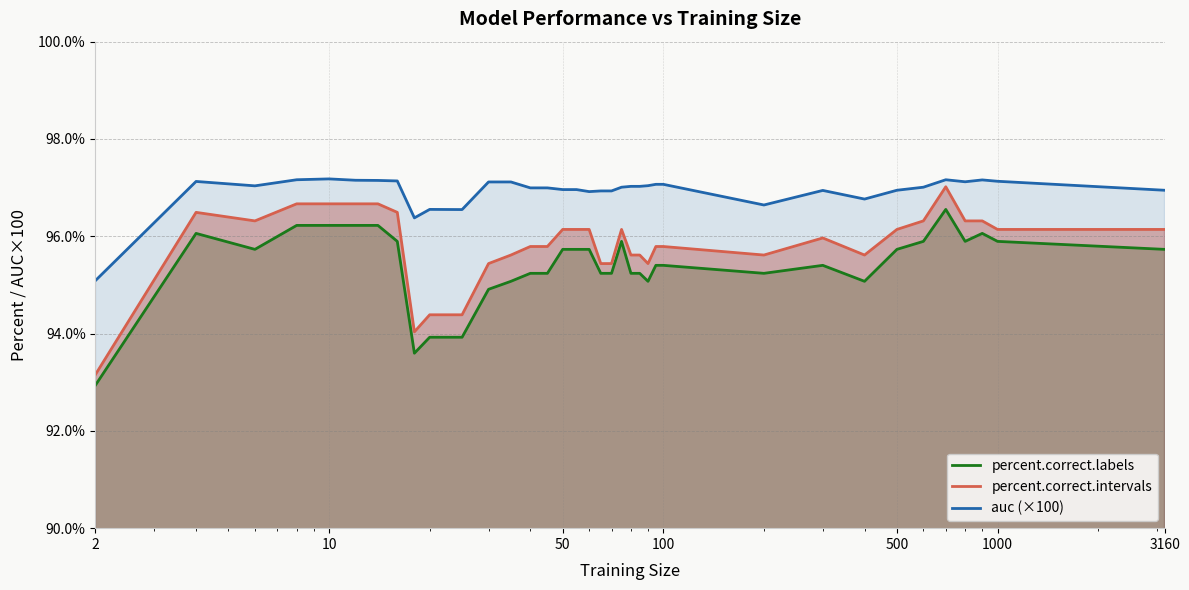

Rank the categories by percent.correct.intervals value from lowest to highest.

2, 18, 20, 25, 30, 65, 70, 90, 35, 80, 85, 200, 400, 40, 45, 95, 100, 300, 50, 55, 60, 75, 500, 1000, 3160, 6, 600, 800, 900, 4, 16, 8, 10, 12, 14, 700